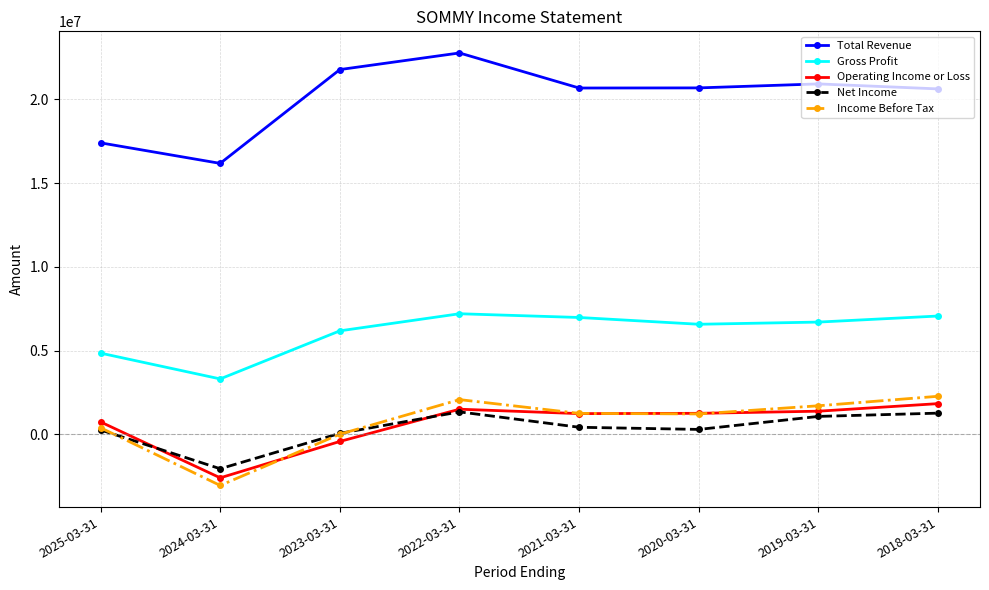

Rank the series by their maximum value, from highest to lowest.

Total Revenue, Gross Profit, Income Before Tax, Operating Income or Loss, Net Income